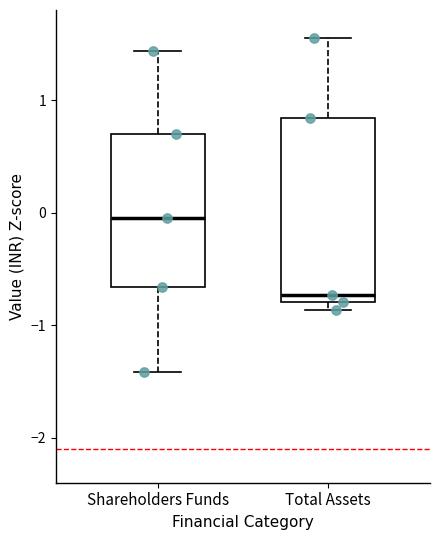

Where is the upper edge of the box for Shareholders Funds on the y-axis? The values are not printed on the chart, so give them approximately, as read against the axis.

0.7